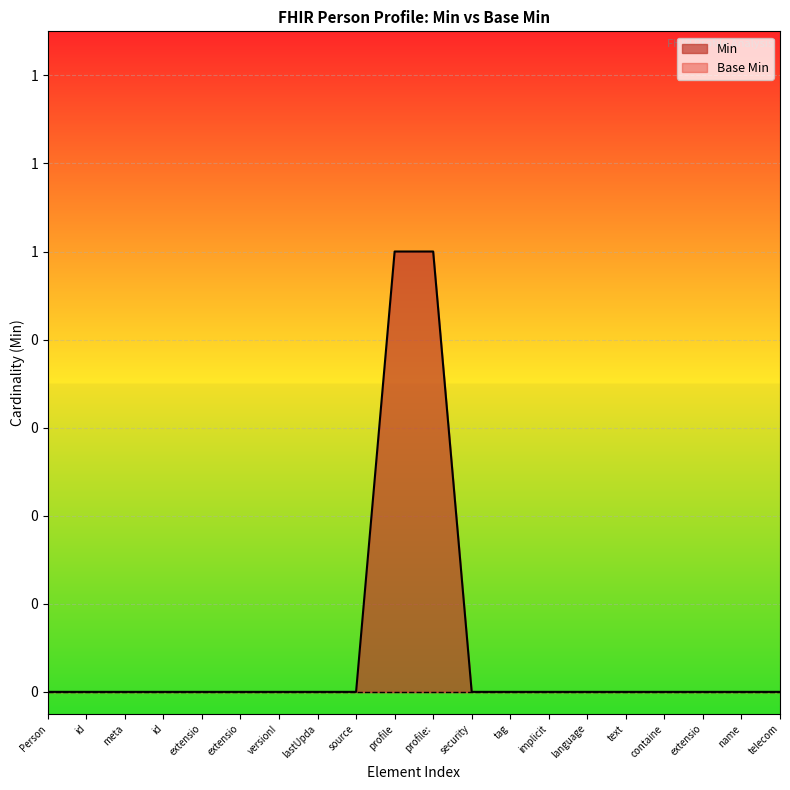

Does the chart display data point markers on the line(s)?

No